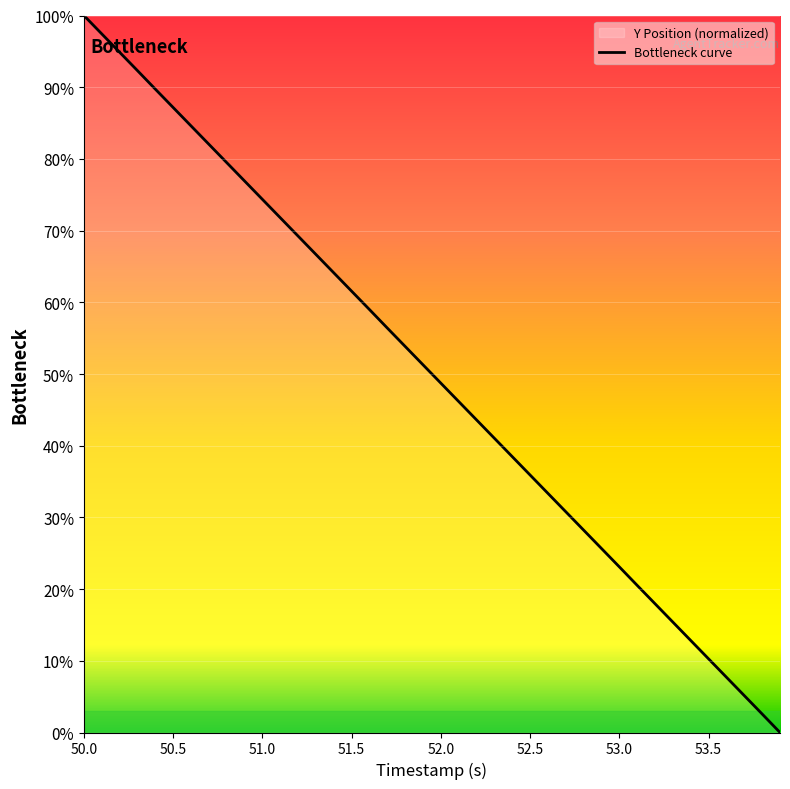

Reading left to right, transcribe all the data shown in this chart.

100.0	97.4	94.9	92.3	89.7	87.2	84.6	82.0	79.5	76.9	74.4	71.8	69.2	66.7	64.1	61.5	59.0	56.4	53.8	51.3	48.7	46.2	43.6	41.0	38.5	35.9	33.3	30.8	28.2	25.7	23.1	20.5	18.0	15.4	12.8	10.3	7.7	5.1	2.6	0.0